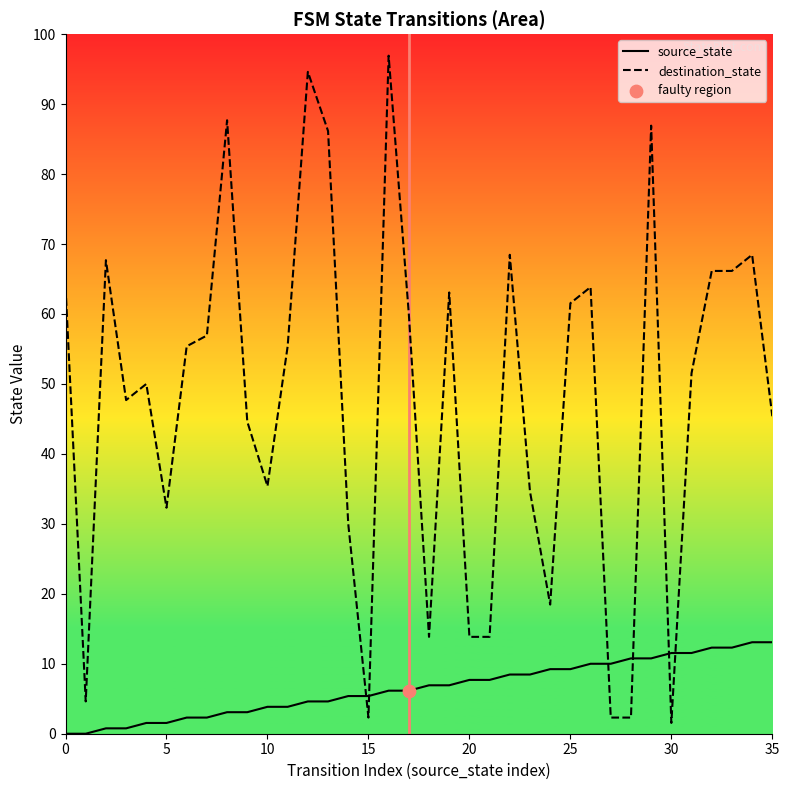

What are all the series names shown in the legend?

source_state, destination_state